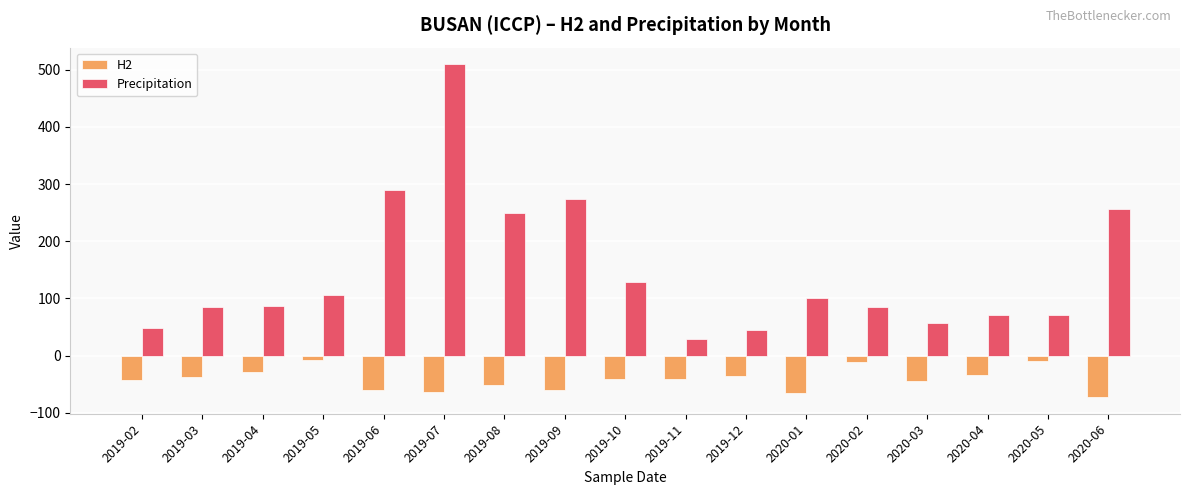

What is the smallest value displayed?

-72.4